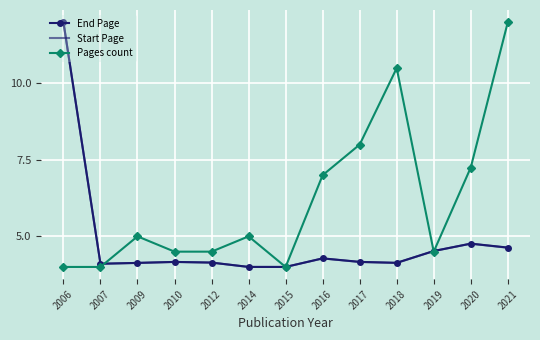

What is the difference between the maximum and minimum values in the Start Page series?

8.0